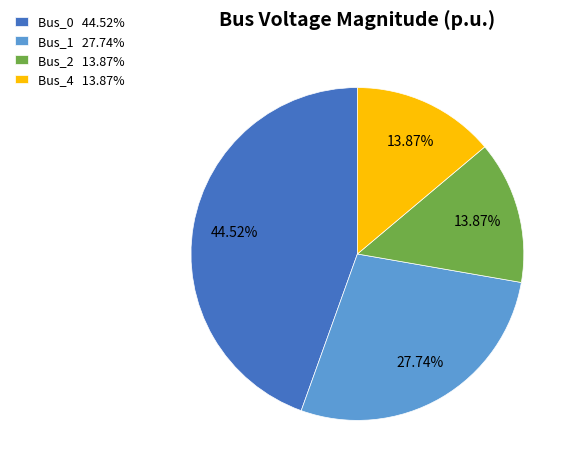

What is the ratio of the value at Bus_2 13.87% to the value at Bus_4 13.87%?

1.0